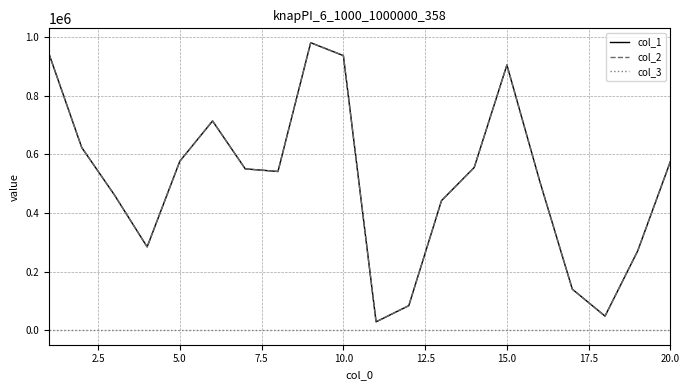

What is the maximum value shown in the chart?

981276